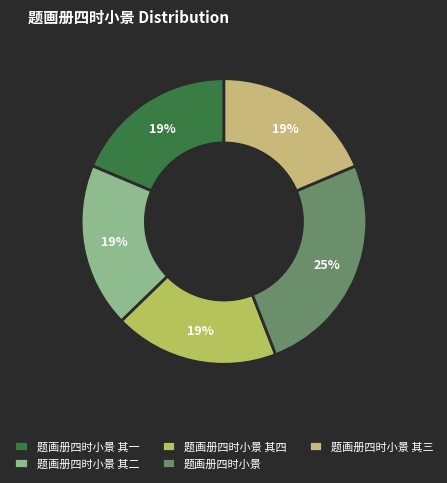

True or false: 题画册四时小景 其三 accounts for 11% of the total.

False